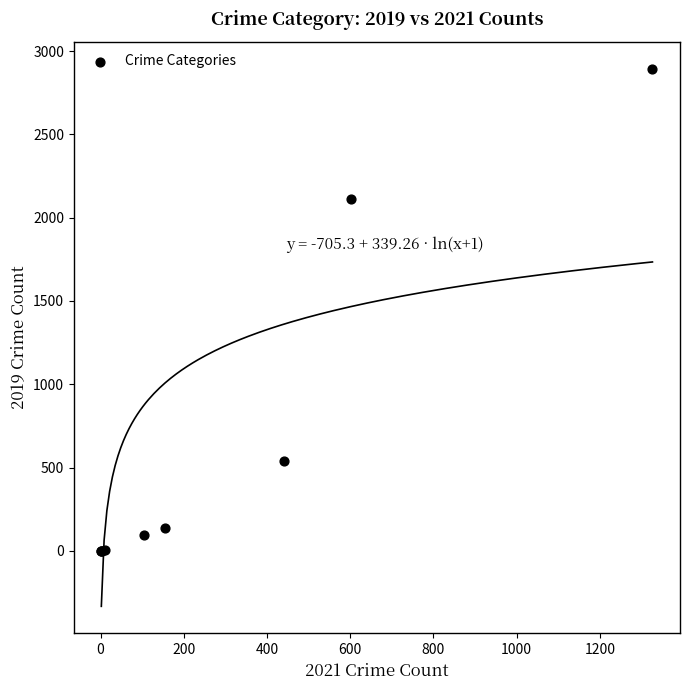

What Y value in the scatter plot is closest to 1448?

2110